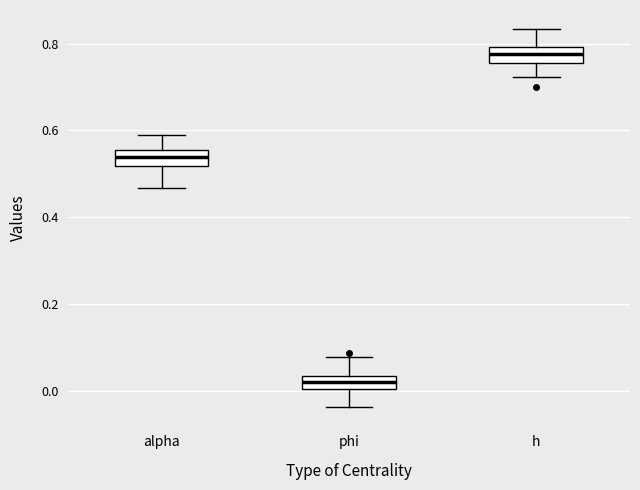

Reading left to right, transcribe this box plot: for each box, give where its median line is, the range the box spans, and where its two whiskers end, as read against the y-axis. The values are not printed on the chart, so give them approximately, as read against the axis.

alpha: median 0.54, box 0.52 to 0.56, whiskers 0.46 to 0.58
phi: median 0.02, box 0.00 to 0.04, whiskers -0.04 to 0.08
h: median 0.78, box 0.76 to 0.80, whiskers 0.72 to 0.84